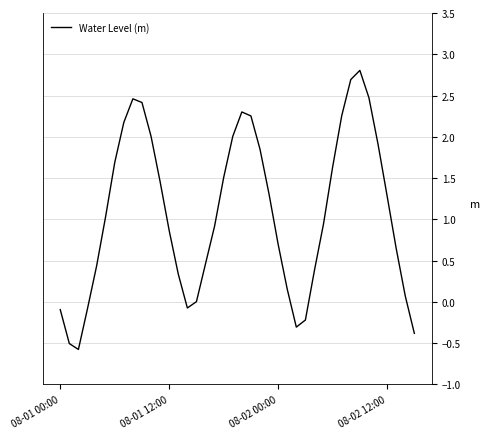

What is the difference between the maximum and minimum values?

3.4